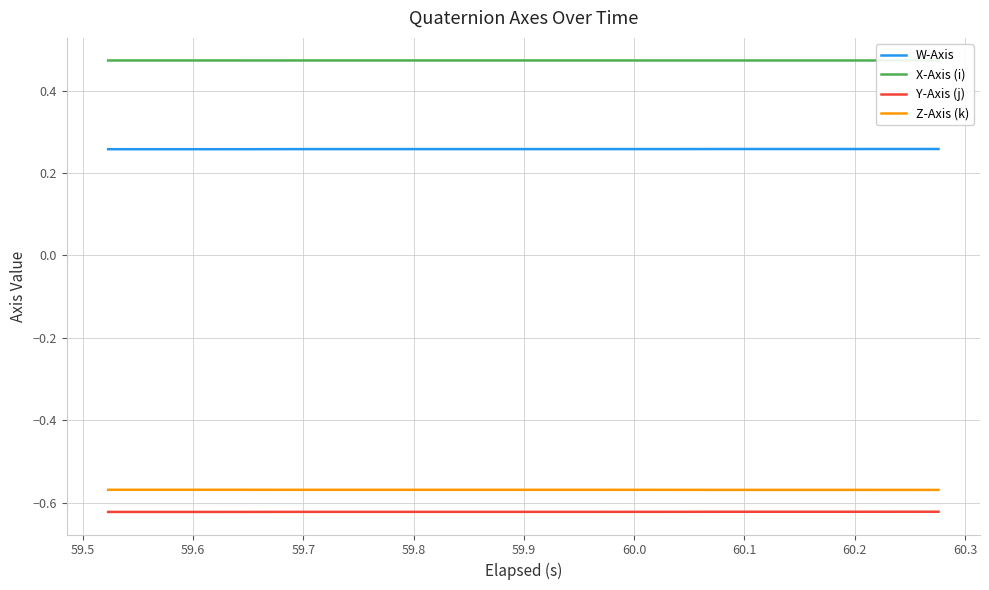

True or false: Z-Axis (k) and W-Axis intersect in this chart.

False